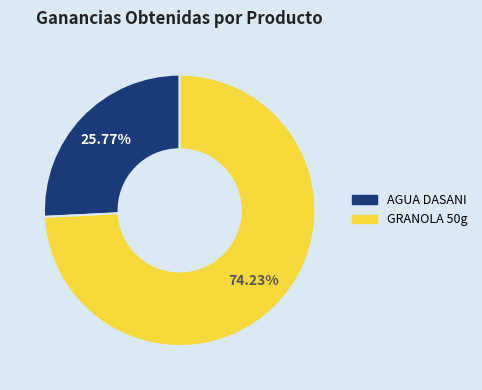

To the nearest percent, what is the combined percentage of AGUA DASANI and GRANOLA 50g?

100%